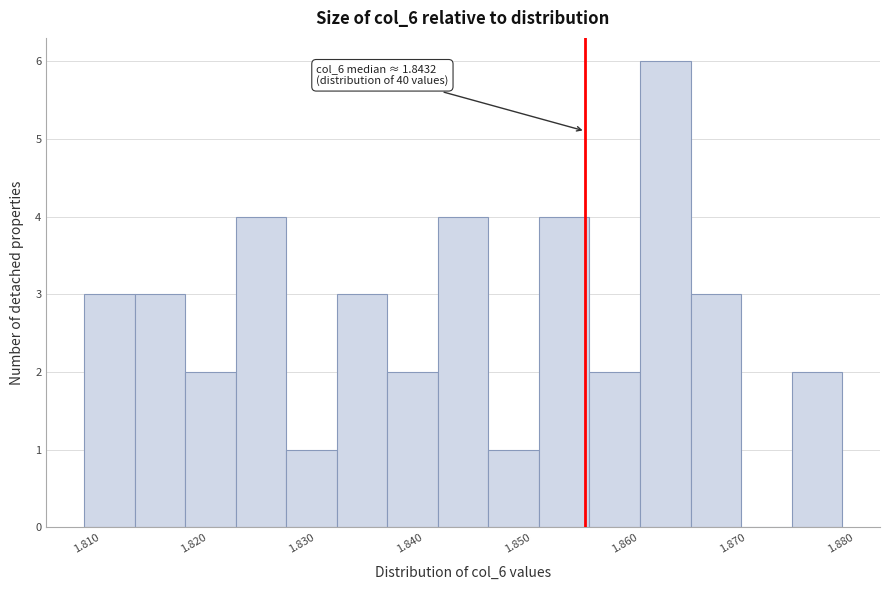

Which range on the x-axis has the tallest bar?

1.860 to 1.865